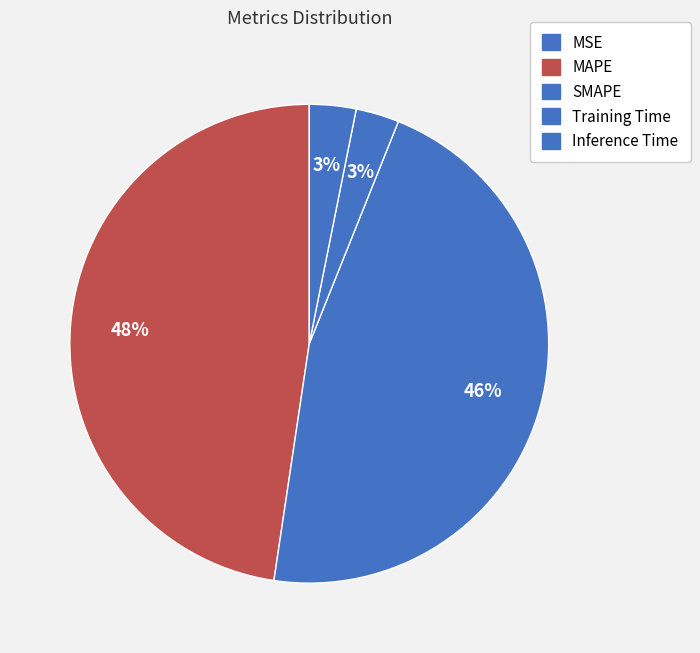

Rank the categories by value from lowest to highest.

MSE, Training Time, Inference Time, SMAPE, MAPE